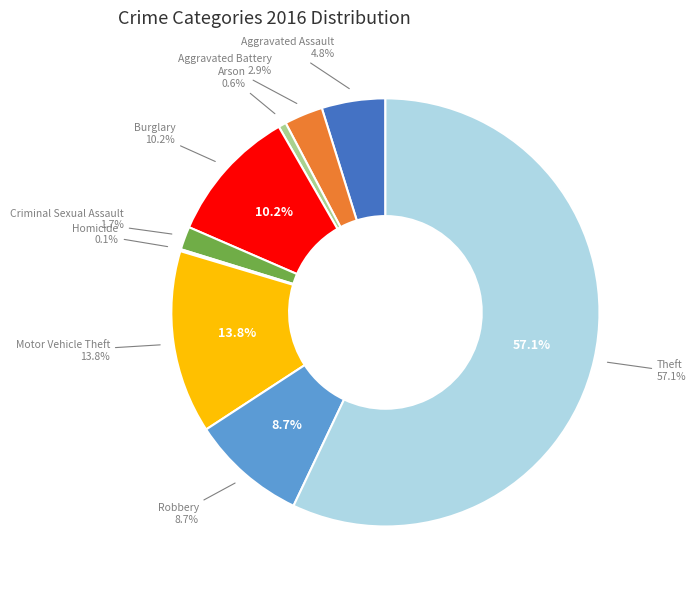

To the nearest percent, what portion does Theft represent?

57%